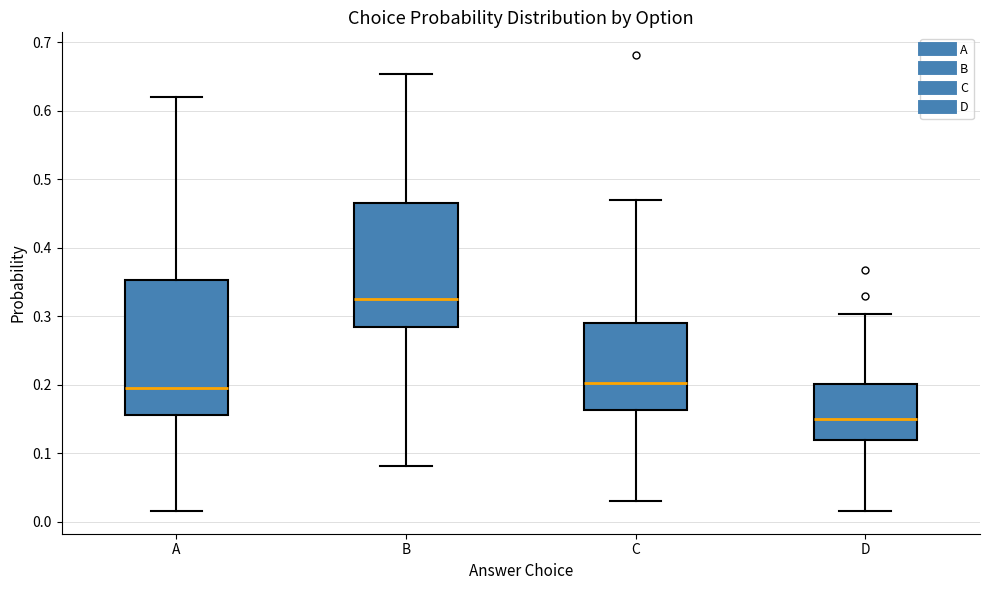

Where does the upper whisker of the box for D end on the y-axis? The values are not printed on the chart, so give them approximately, as read against the axis.

0.30